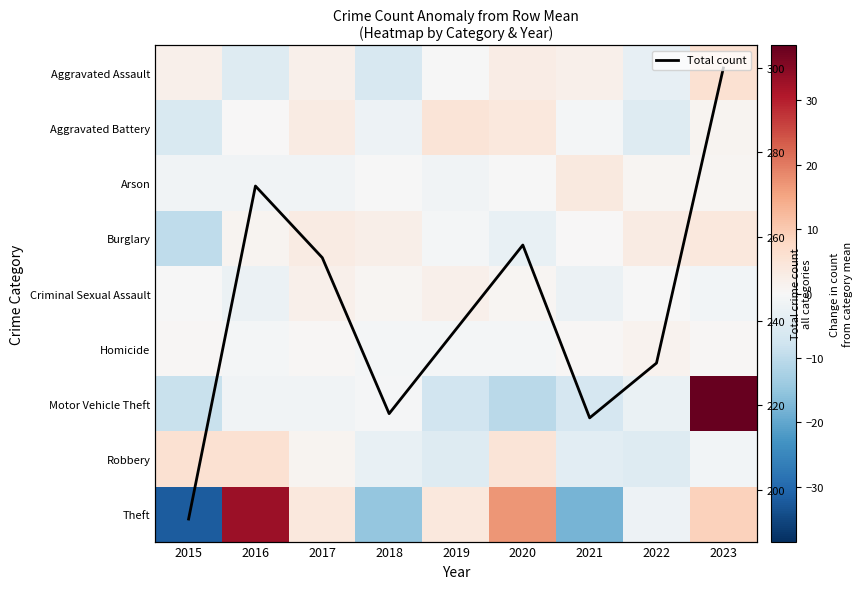

Which series has the largest total across all categories?

Total count